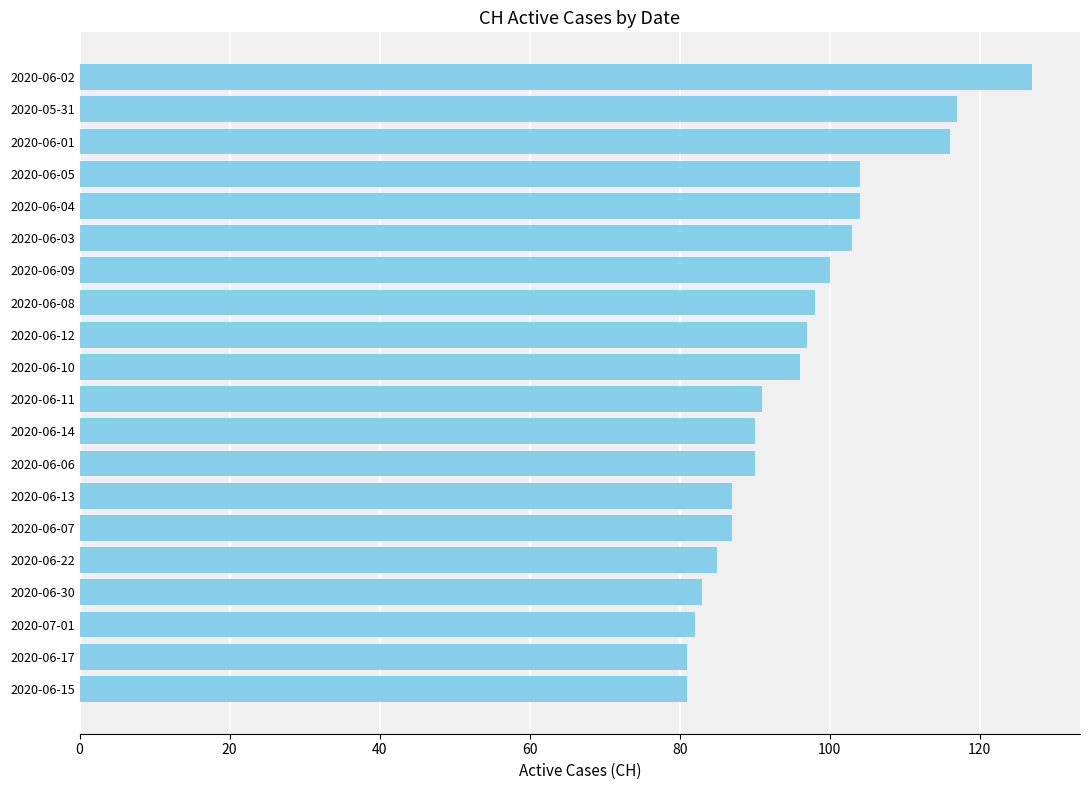

What is the sum of the values at 2020-07-01 and 2020-06-15?

163